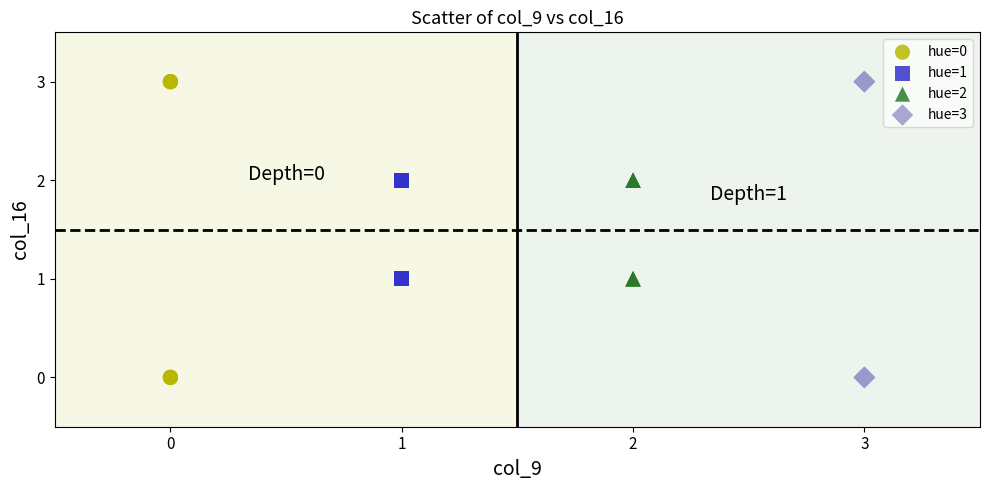

What are all the series names shown in the legend?

hue=0, hue=1, hue=2, hue=3